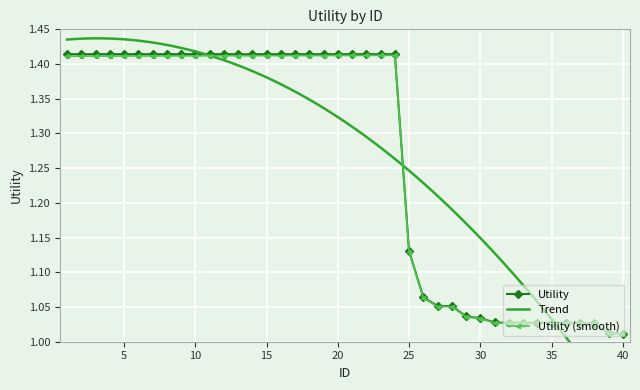

The chart shows a value of 1.5 at 27. True or false?

False